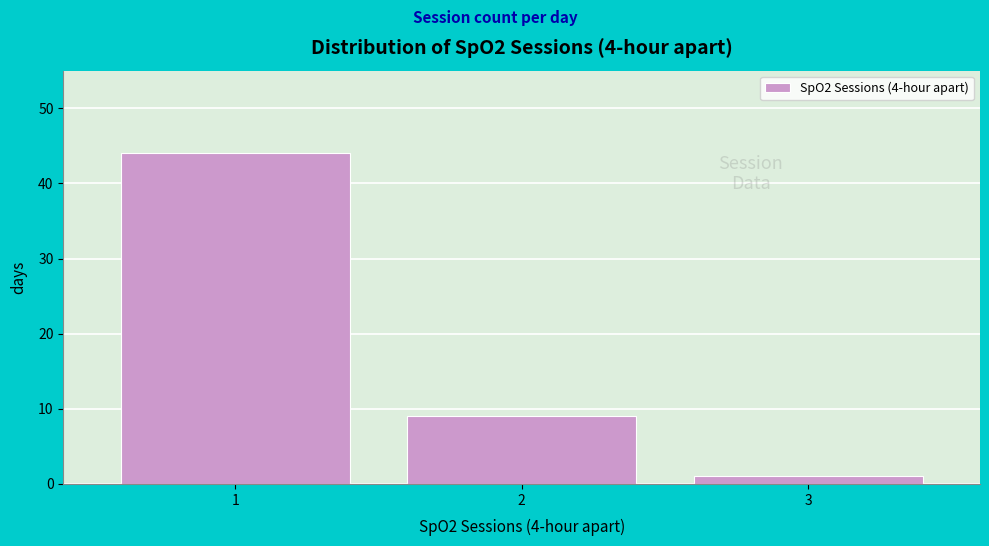

Reading left to right, extract all data points from this chart.

1=44	2=9	3=1